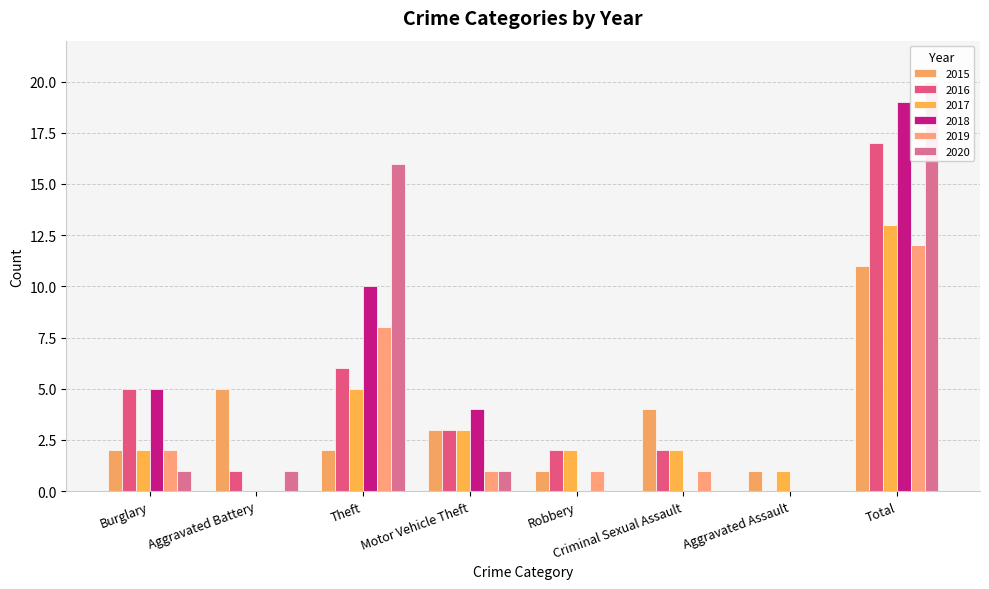

What are all the series names shown in the legend?

2015, 2016, 2017, 2018, 2019, 2020